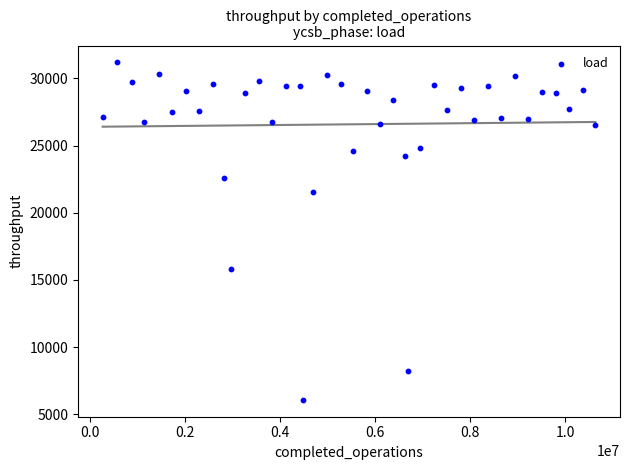

What is the range of X values (max minus min)?

10359235.0